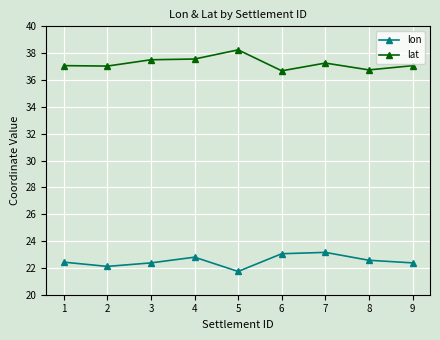

True or false: lon and lat intersect in this chart.

False